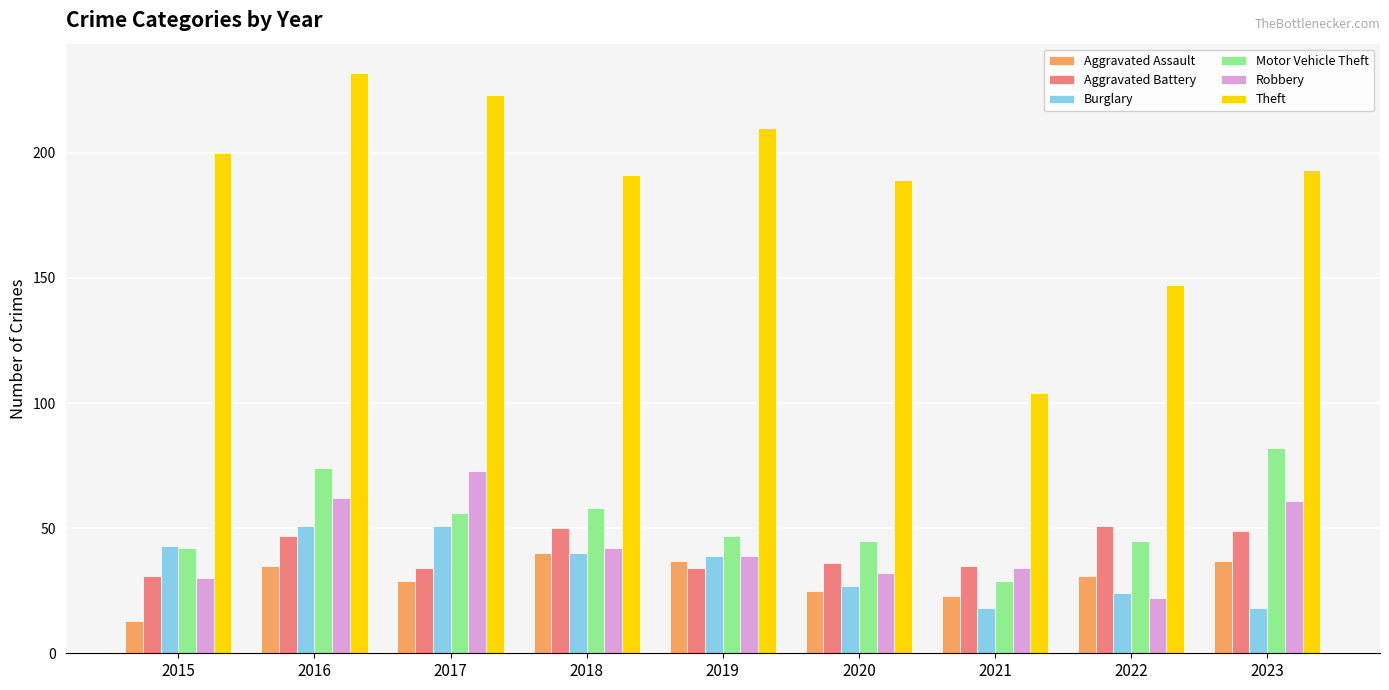

Reading left to right, transcribe all the data shown in this chart.

Aggravated Assault: 13	35	29	40	37	25	23	31	37
Aggravated Battery: 31	47	34	50	34	36	35	51	49
Burglary: 43	51	51	40	39	27	18	24	18
Motor Vehicle Theft: 42	74	56	58	47	45	29	45	82
Robbery: 30	62	73	42	39	32	34	22	61
Theft: 200	232	223	191	210	189	104	147	193